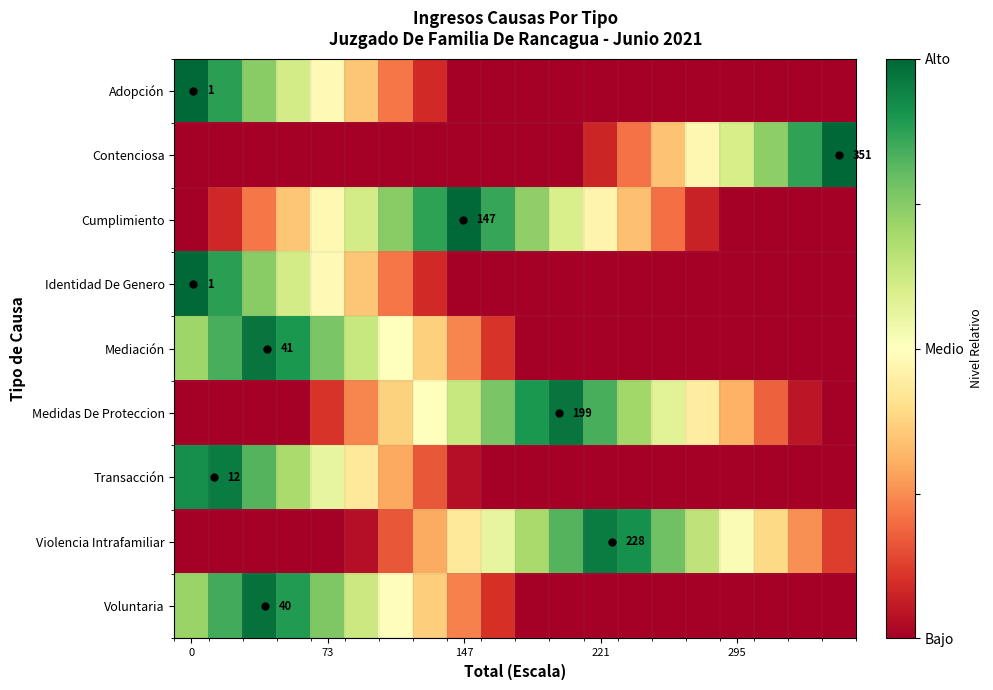

Which series has the widest spread of values?

Contenciosa